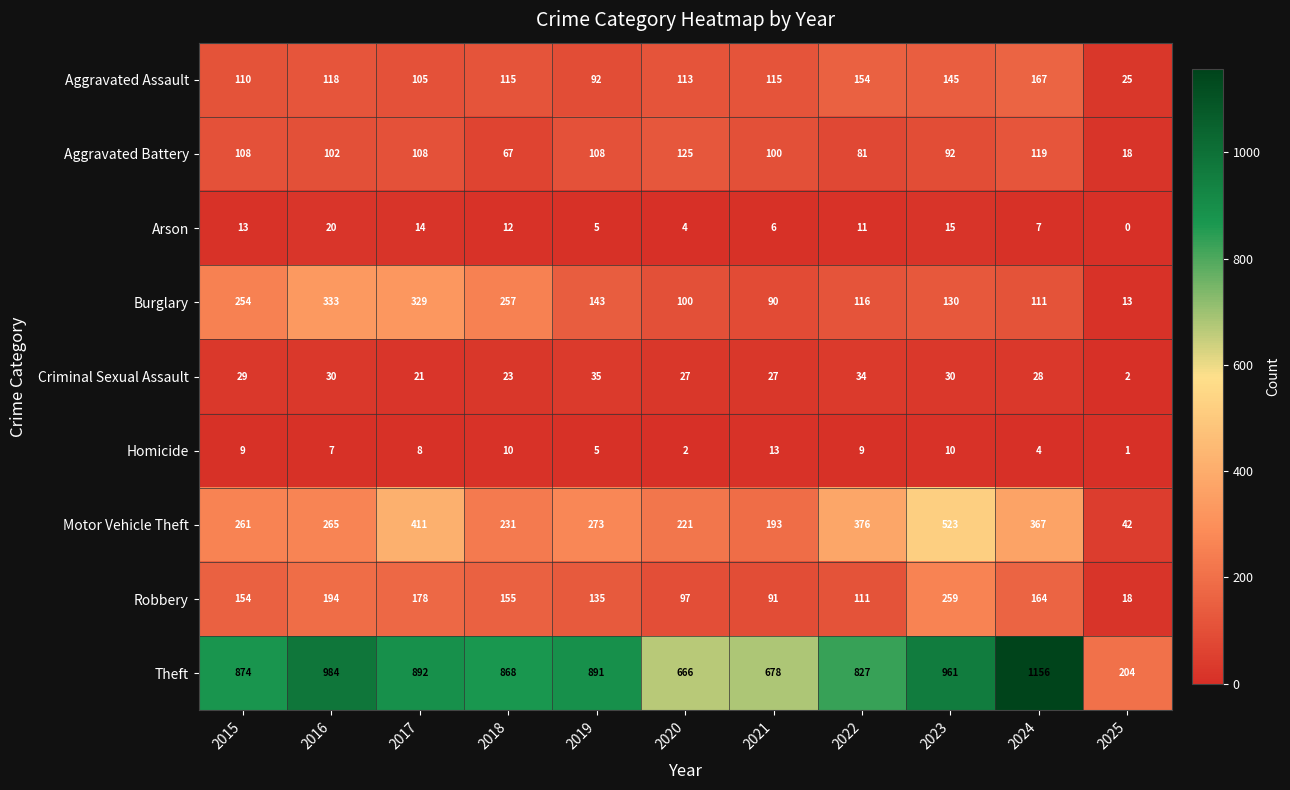

Rank the series at 2024 from lowest to highest value.

Homicide, Arson, Criminal Sexual Assault, Burglary, Aggravated Battery, Robbery, Aggravated Assault, Motor Vehicle Theft, Theft